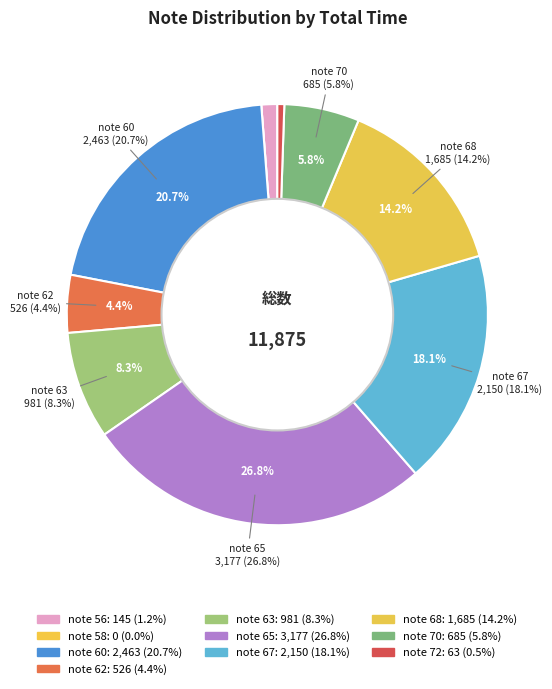

Is there a majority slice in this chart?

No